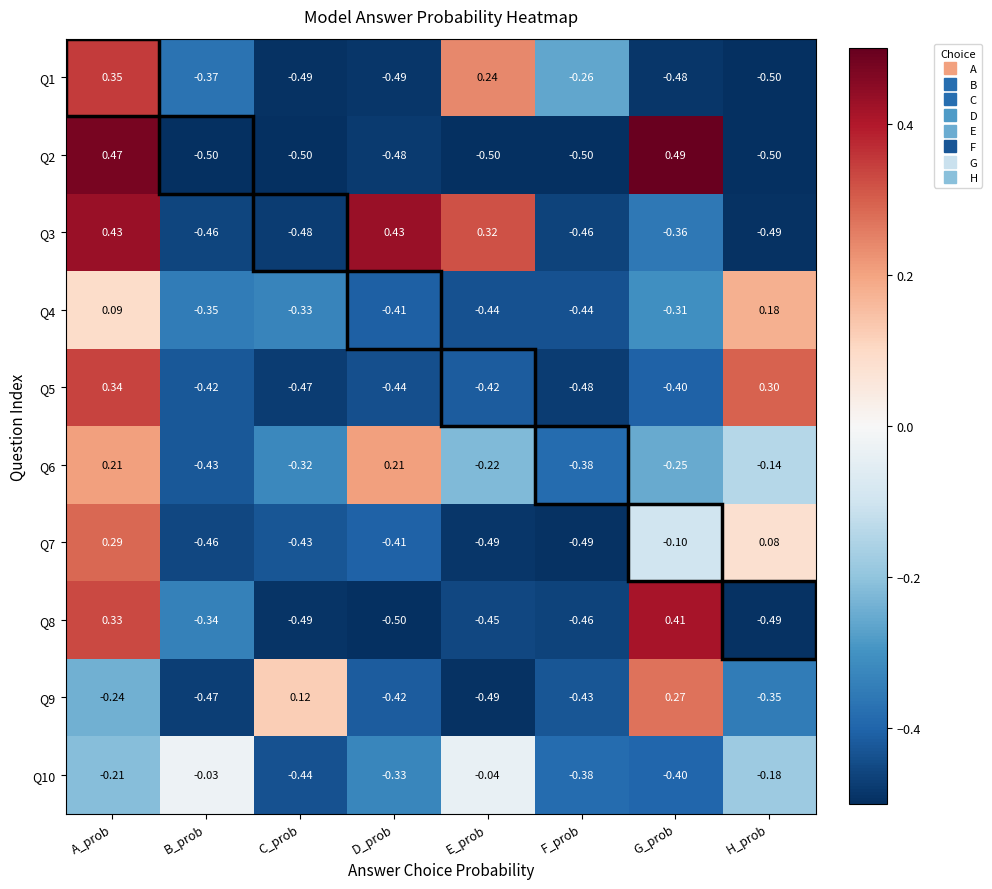

At which label does Q5 reach its minimum?

F_prob